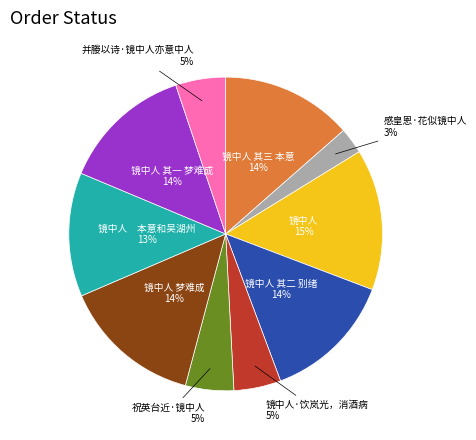

Is there a majority slice in this chart?

No